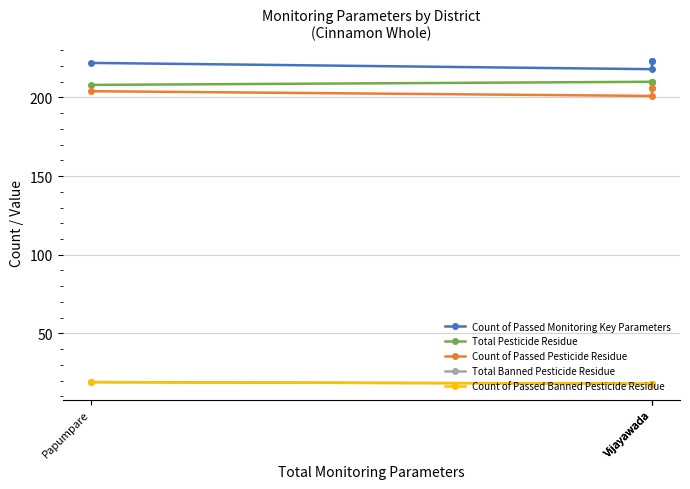

Which series has the largest range (max minus min)?

Count of Passed Monitoring Key Parameters